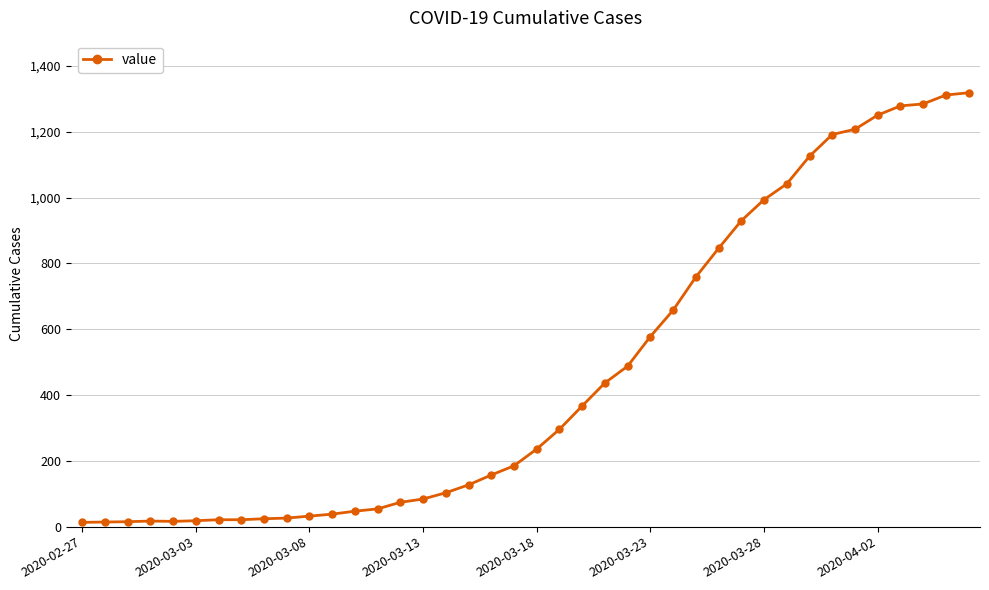

What is the maximum value shown in the chart?

1319